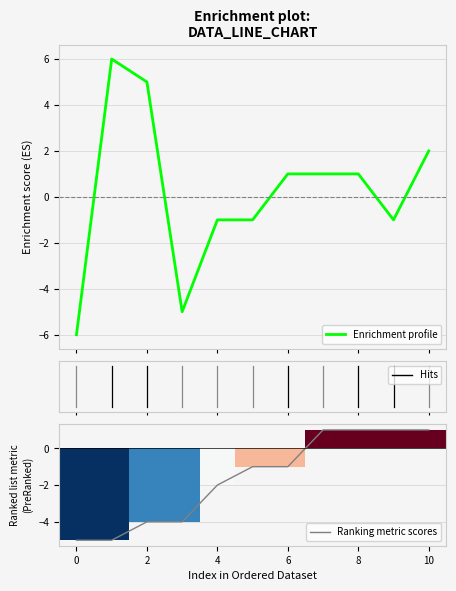

How many values are below 1?

5